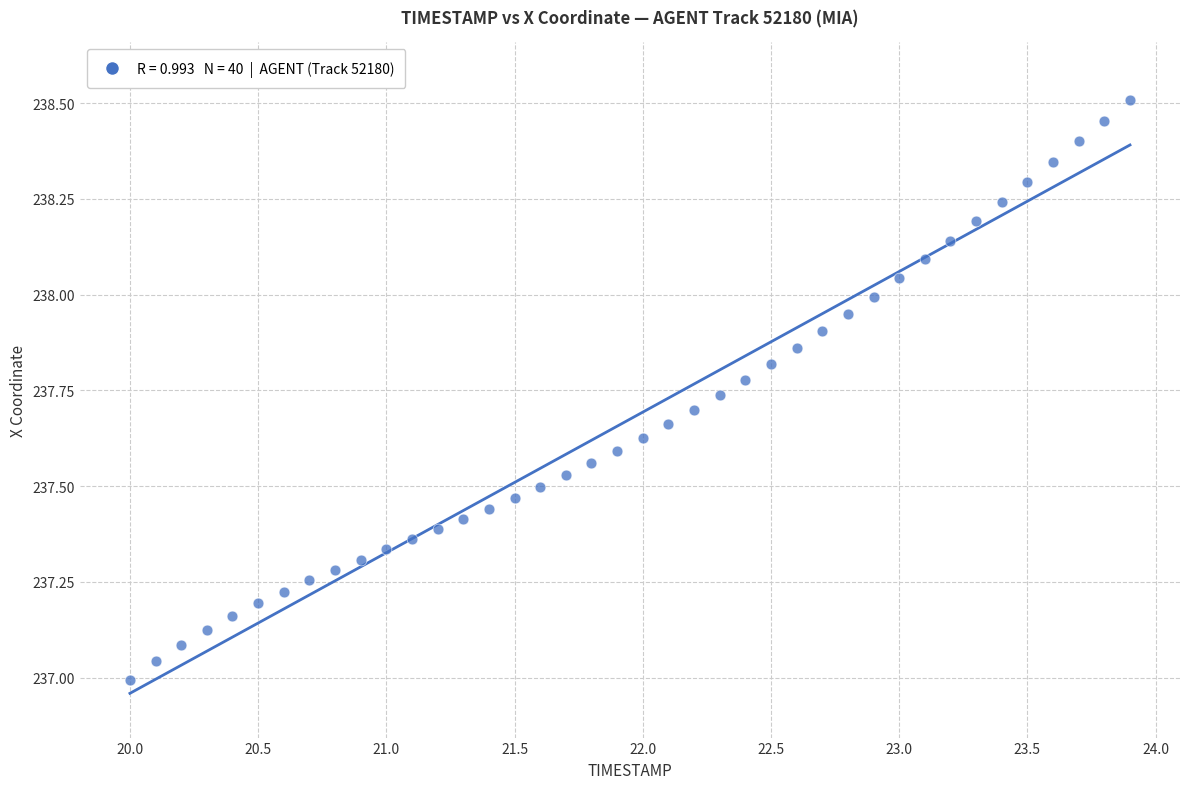

What is the range of X values (max minus min)?

3.9